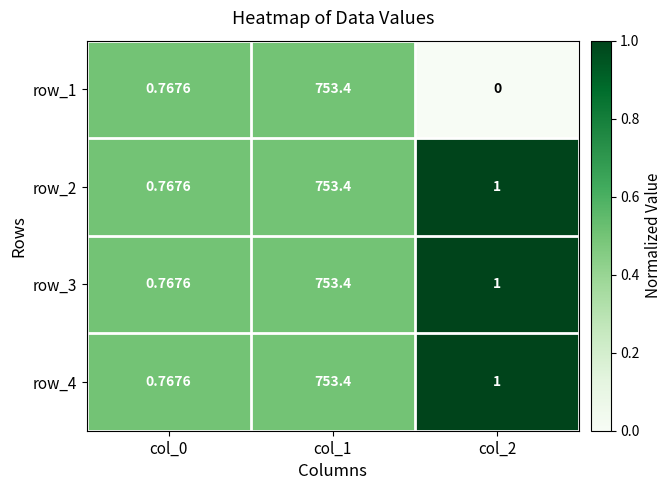

At which category is the sum across all series the highest?

col_1